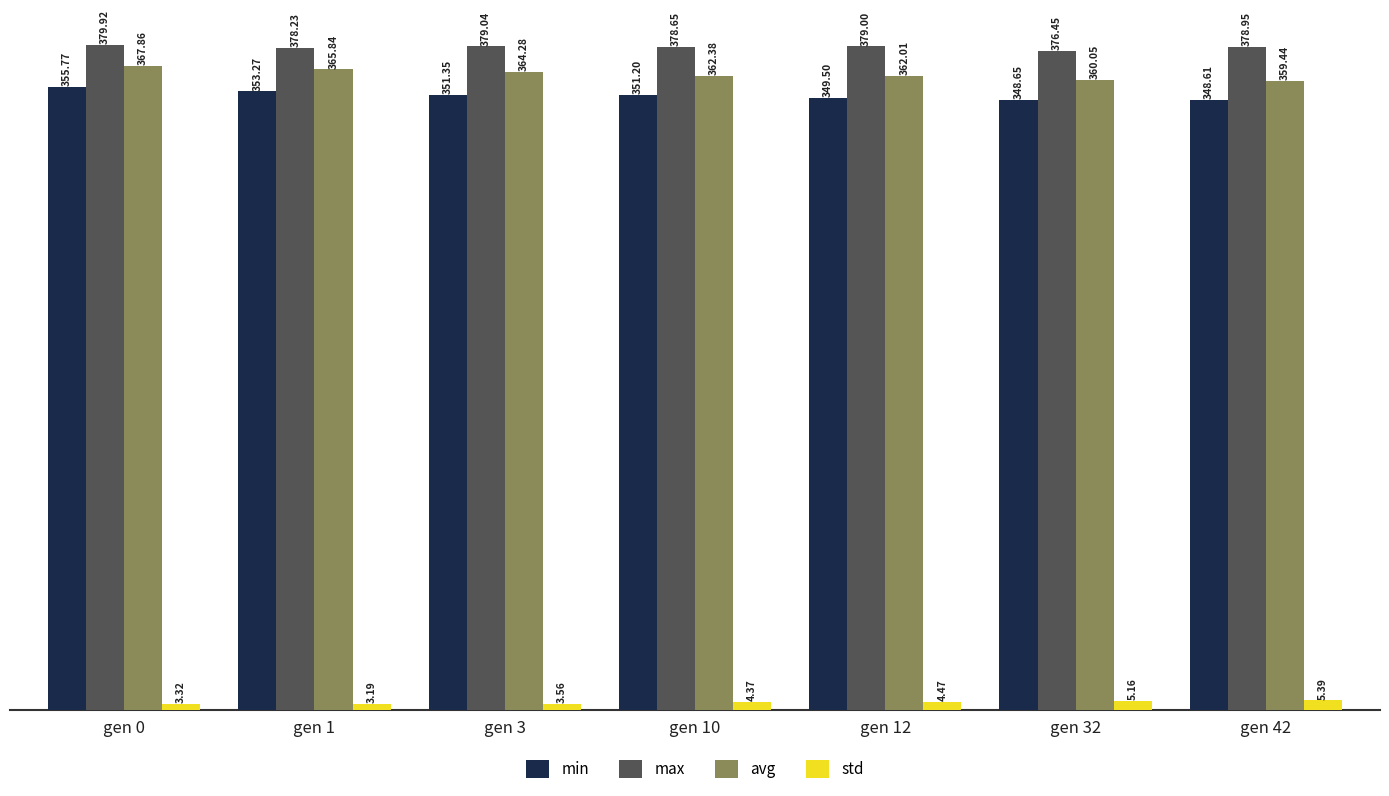

Which series has the largest total across all categories?

max